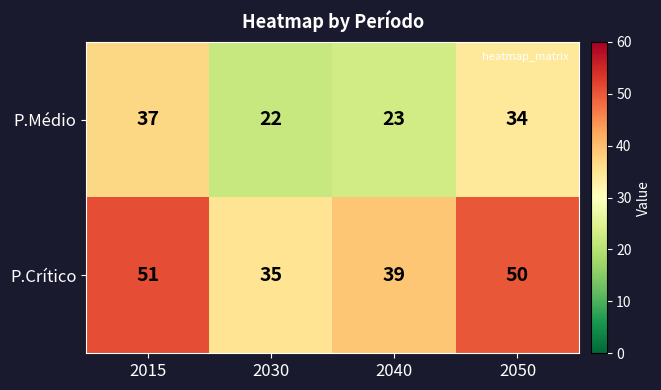

At 2015, list the series in order from largest to smallest.

P.Crítico, P.Médio